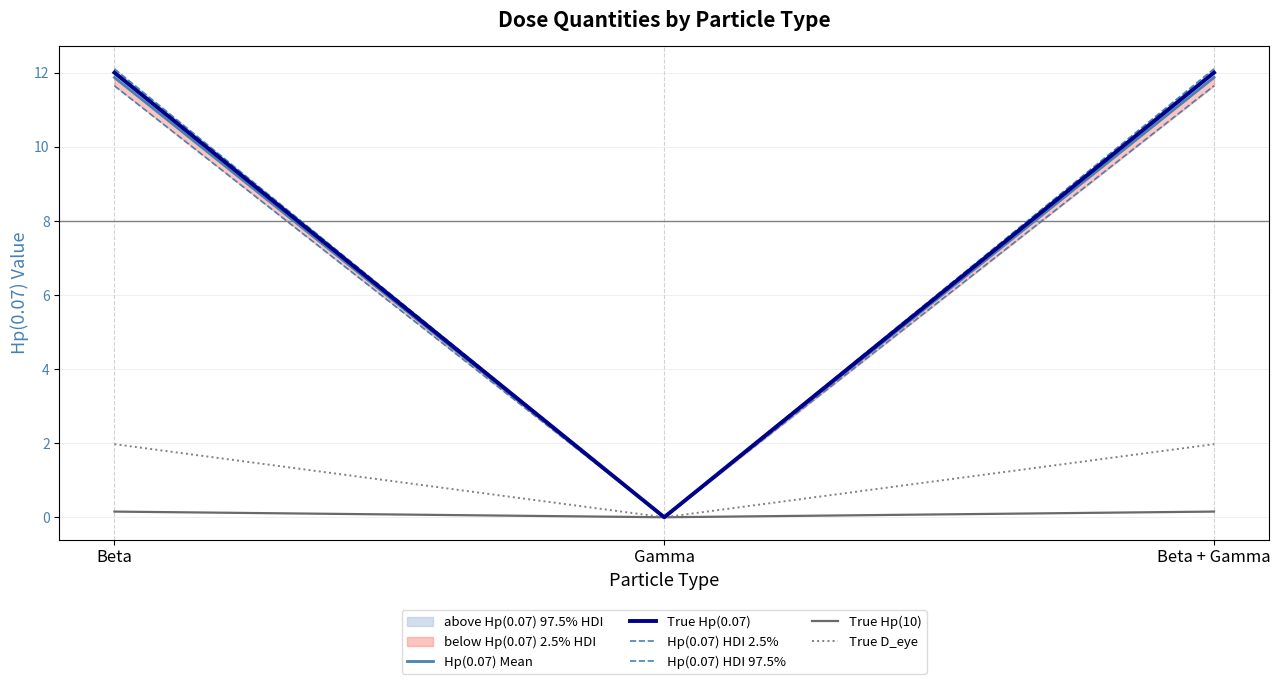

Is the value of Hp(0.07) HDI 2.5% at Gamma greater than the value of Hp(0.07) Mean at Gamma?

No